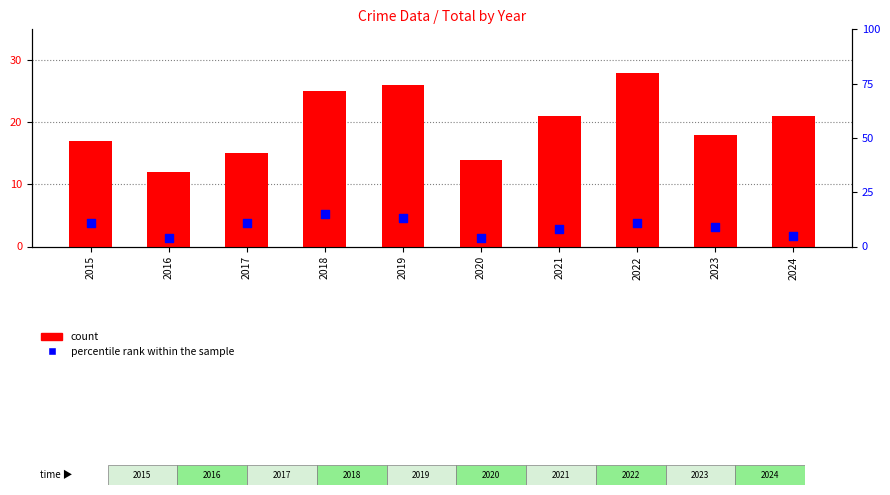

Is the value of percentile rank within the sample at 2024 greater than the value of count at 2024?

No